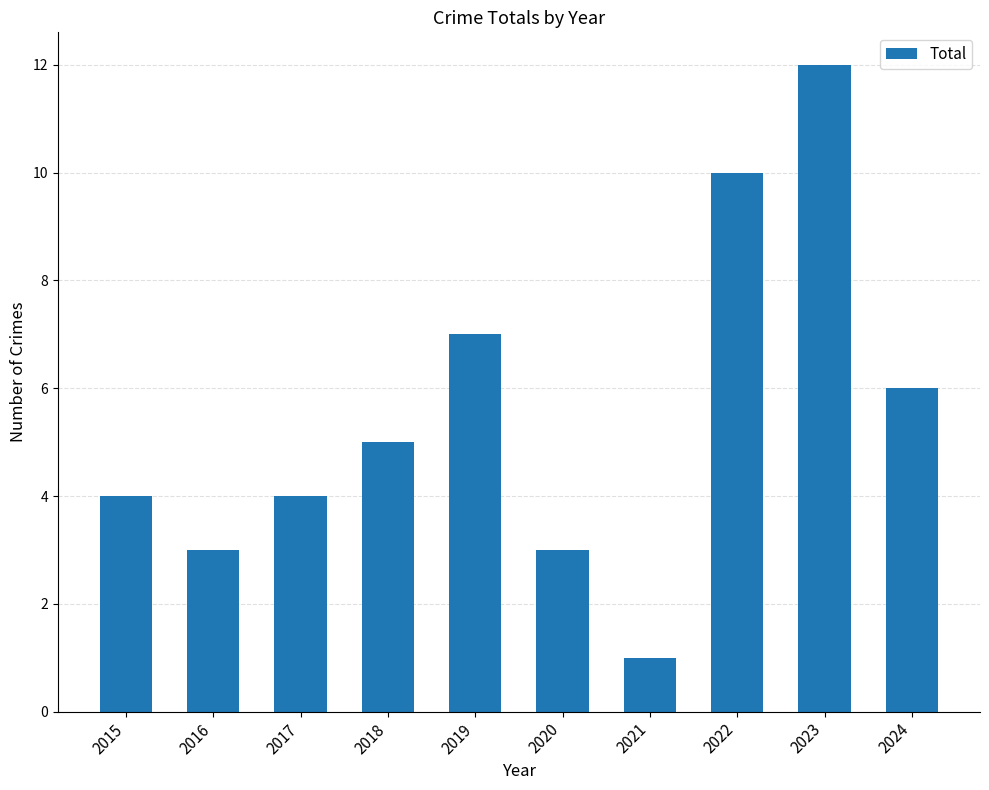

At which category does the chart reach its minimum across all series?

2021